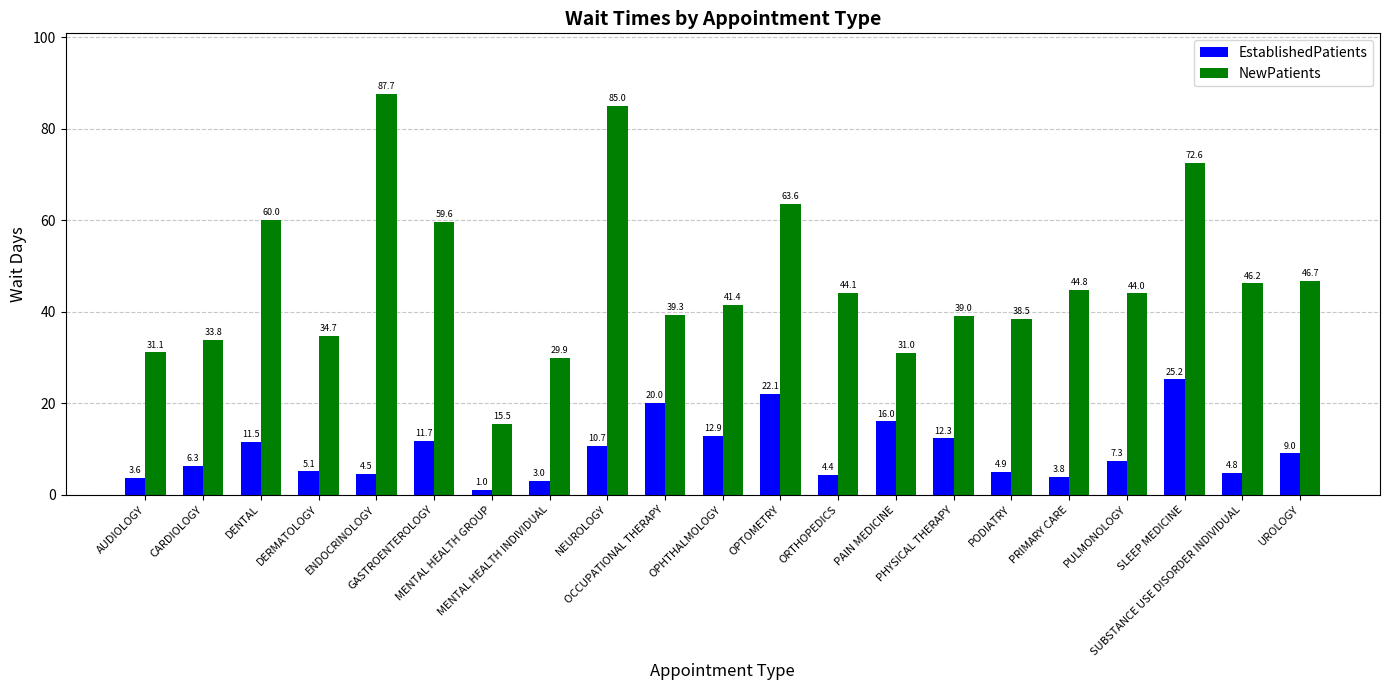

What is the sum of the EstablishedPatients values at CARDIOLOGY and PULMONOLOGY?

13.6